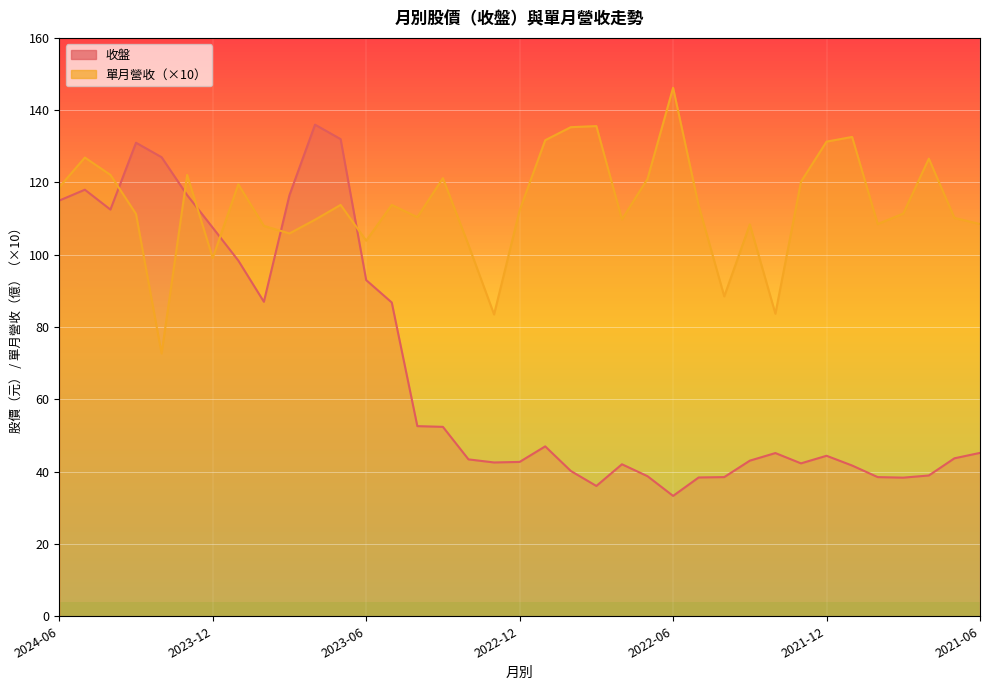

How many intersections are there between 收盤 and 單月營收?

6